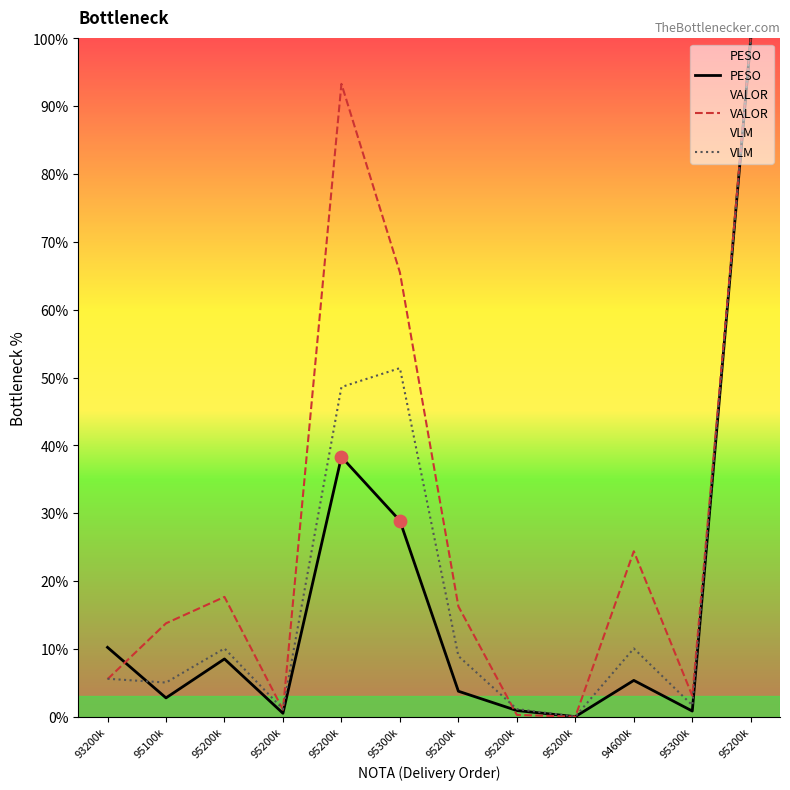

Which series reaches the minimum Y coordinate?

PESO